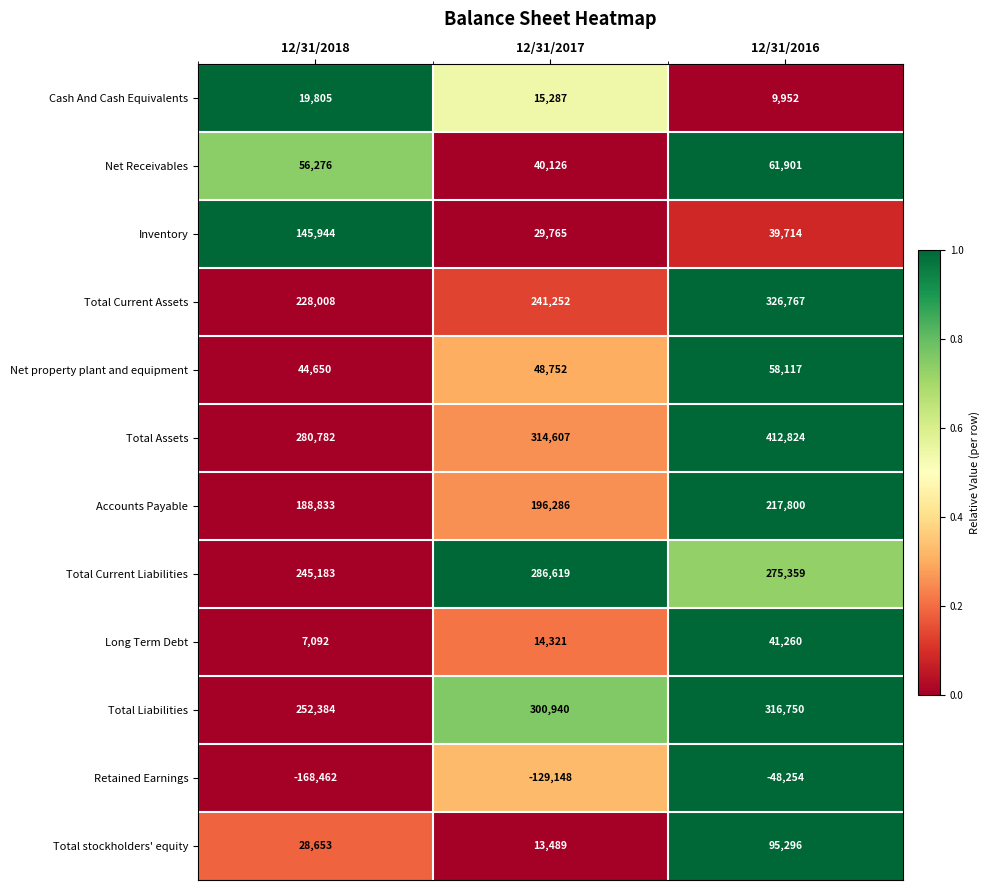

At which label does Net Receivables reach its peak?

12/31/2016